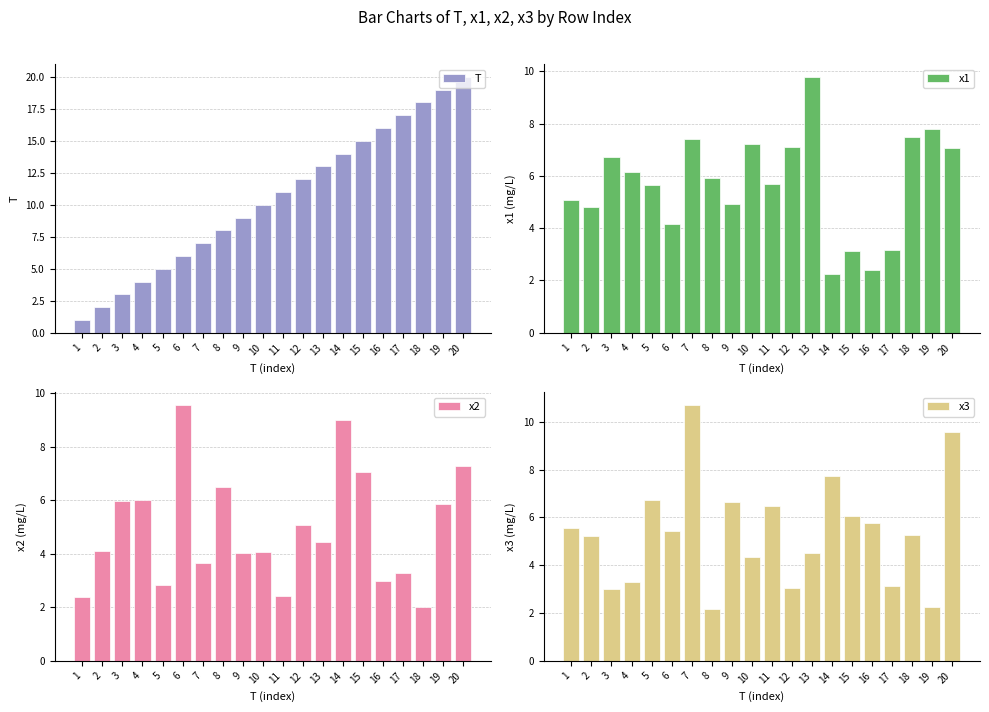

Rank the series at 20 from lowest to highest value.

x1, x2, x3, T